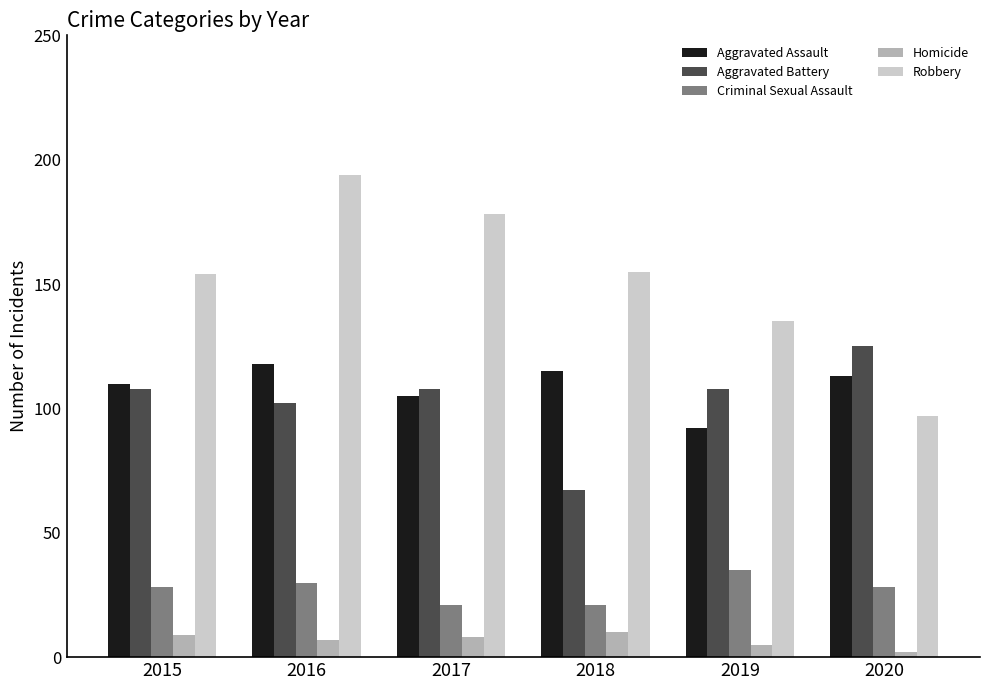

What is the sum of the Homicide values at 2015 and 2020?

11